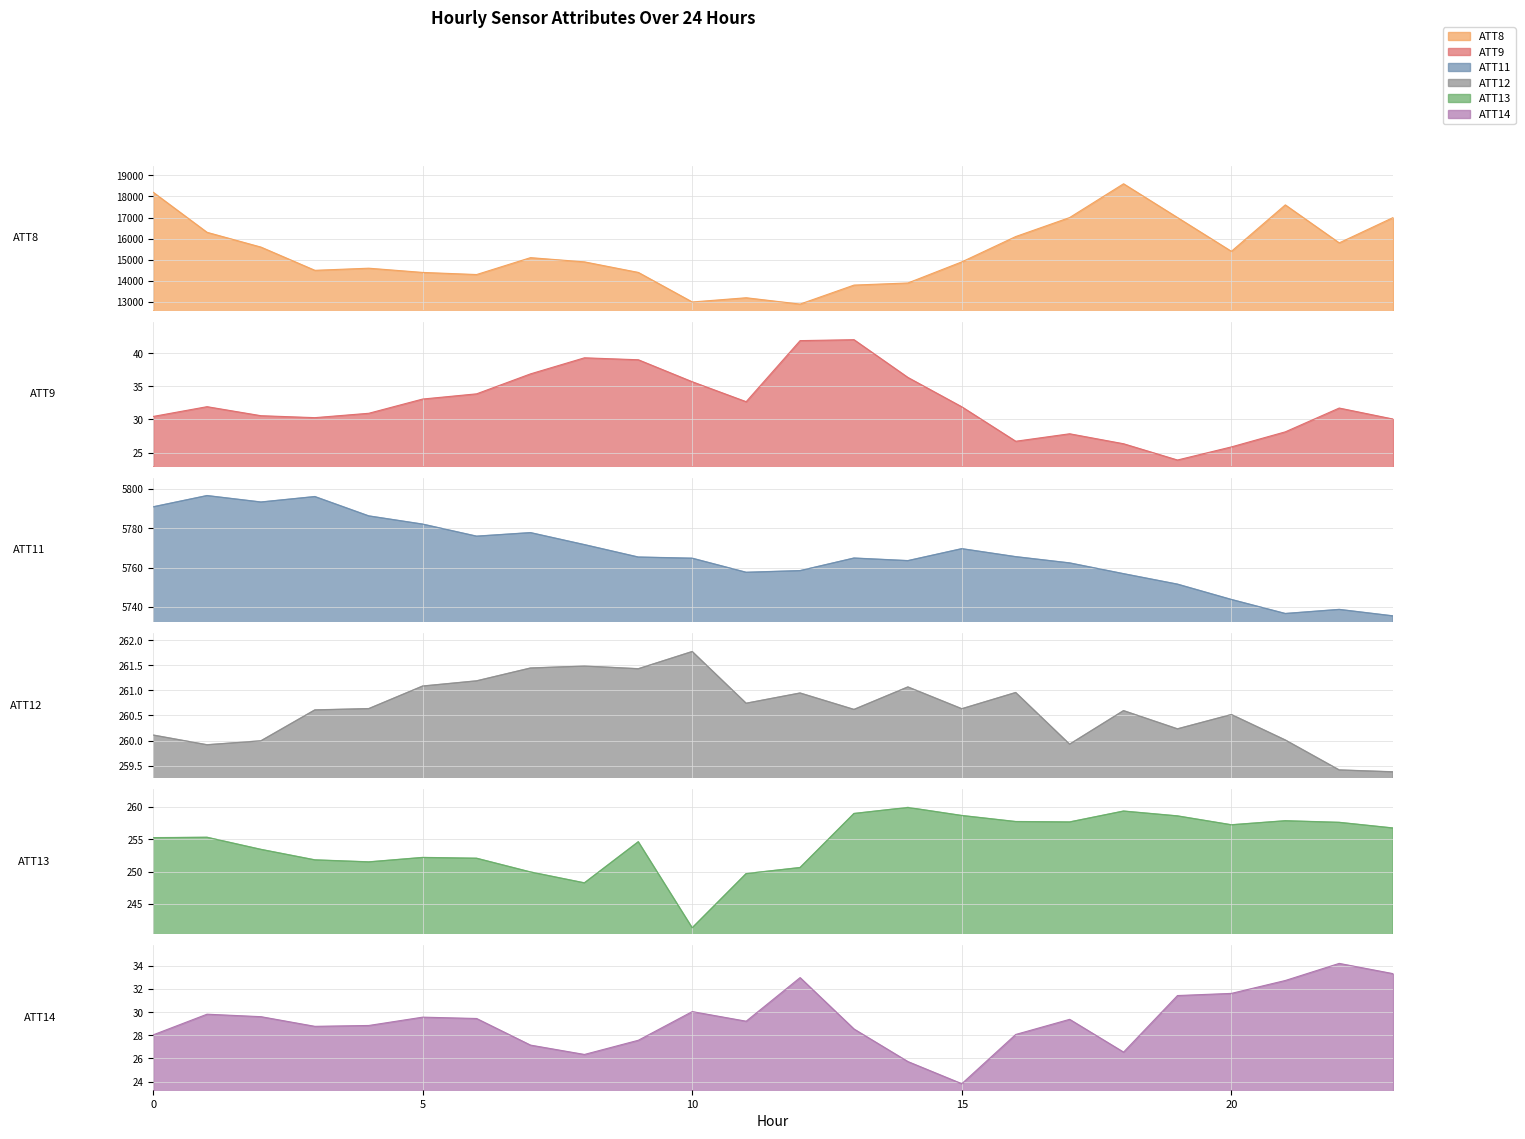

Which has a higher value, 9 or 15?

15